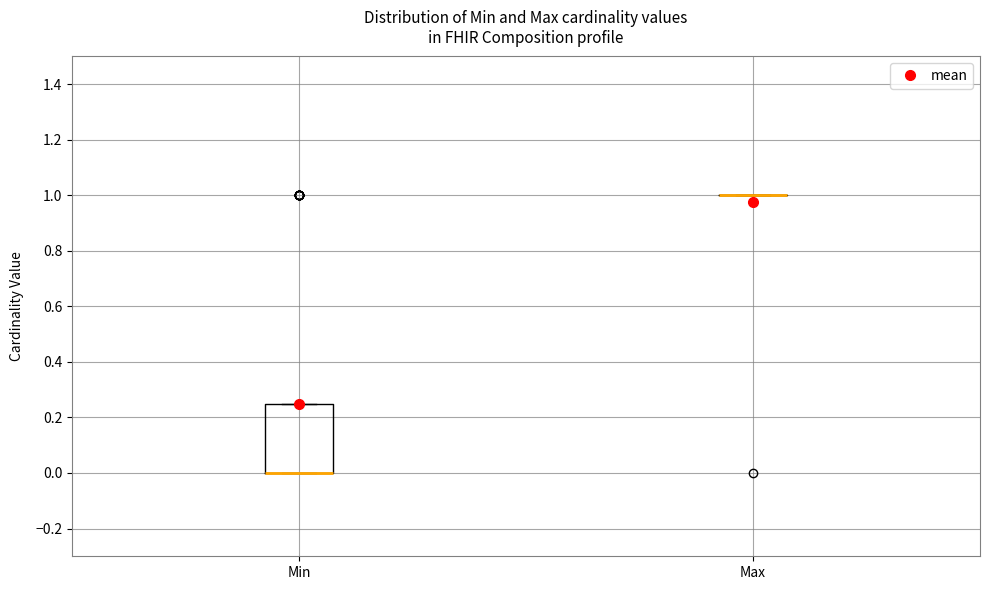

Reading left to right, transcribe this box plot: for each box, give where its median line is, the range the box spans, and where its two whiskers end, as read against the y-axis. The values are not printed on the chart, so give them approximately, as read against the axis.

Min: median 0.00 (drawn on the box's lower edge), box 0.00 to 0.26, whiskers 0.00 to 0.26
Max: box collapsed to a line at 1.00, whiskers 1.00 to 1.00